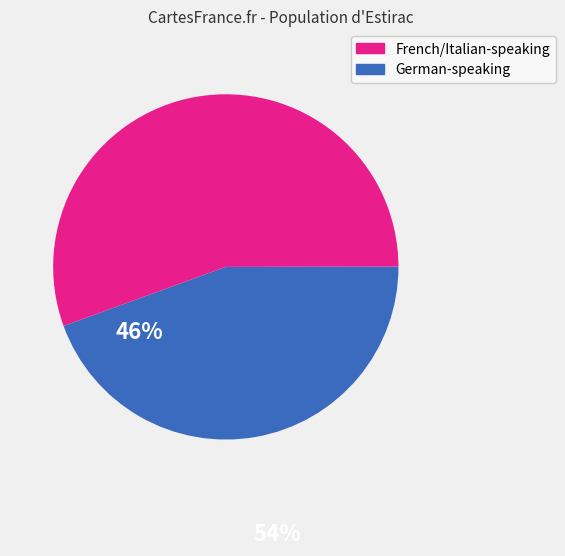

Is there a majority slice in this chart?

Yes